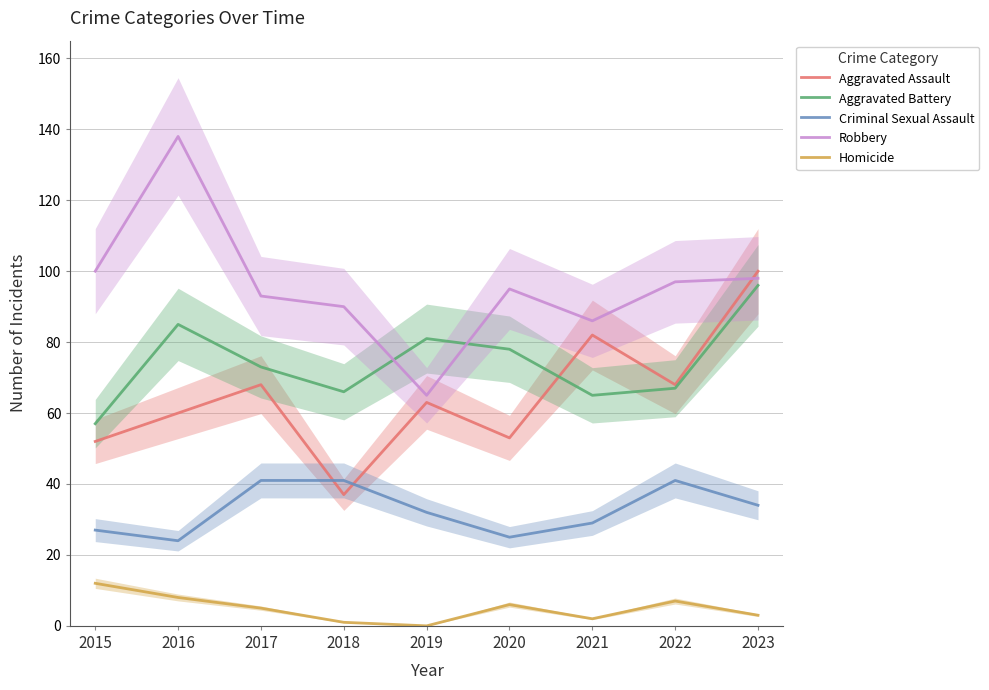

What value does the Robbery series have at 2016, to the nearest 5?

140